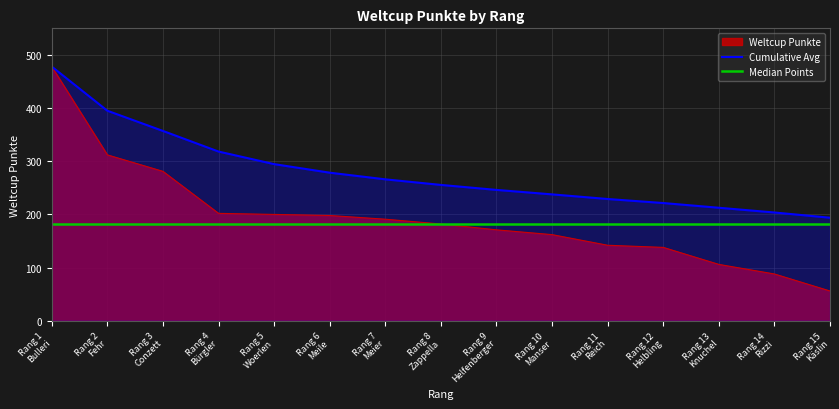

Where is the data nearest to the value 267?

3